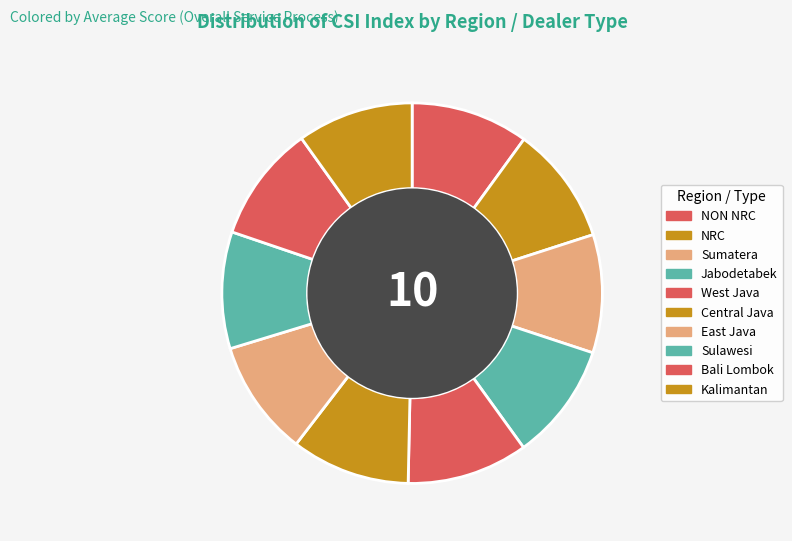

Count the number of slices in the pie.

10